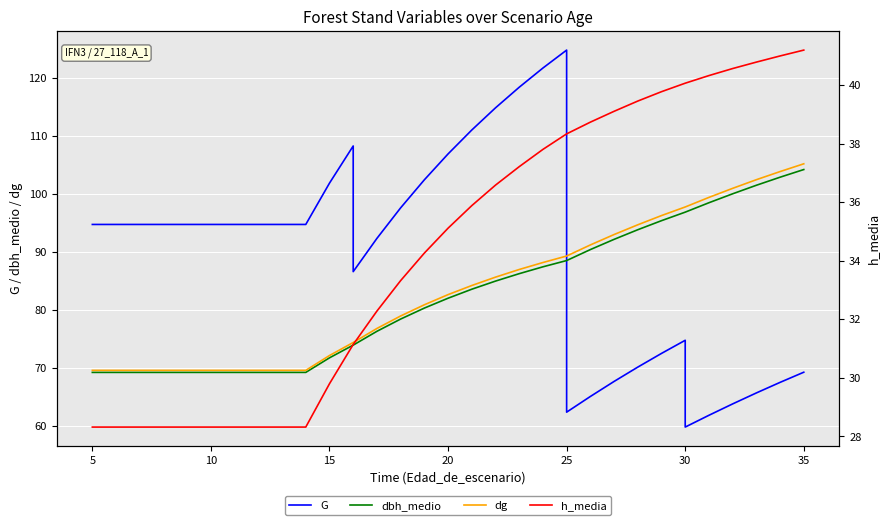

What is the average value of the h_media series?

34.6